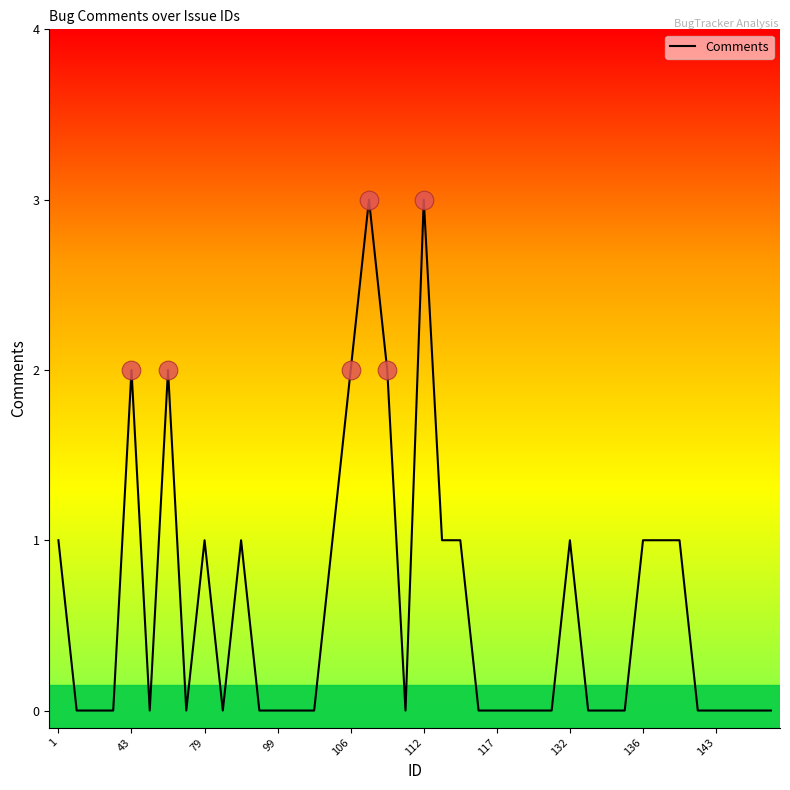

What is the maximum value shown in the chart?

3